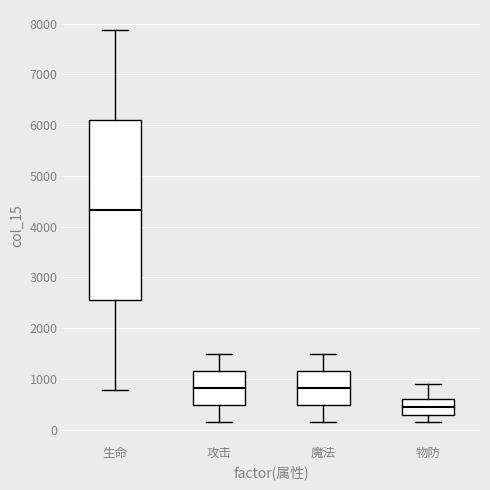

Where is the upper edge of the box for 物防 on the y-axis? The values are not printed on the chart, so give them approximately, as read against the axis.

600